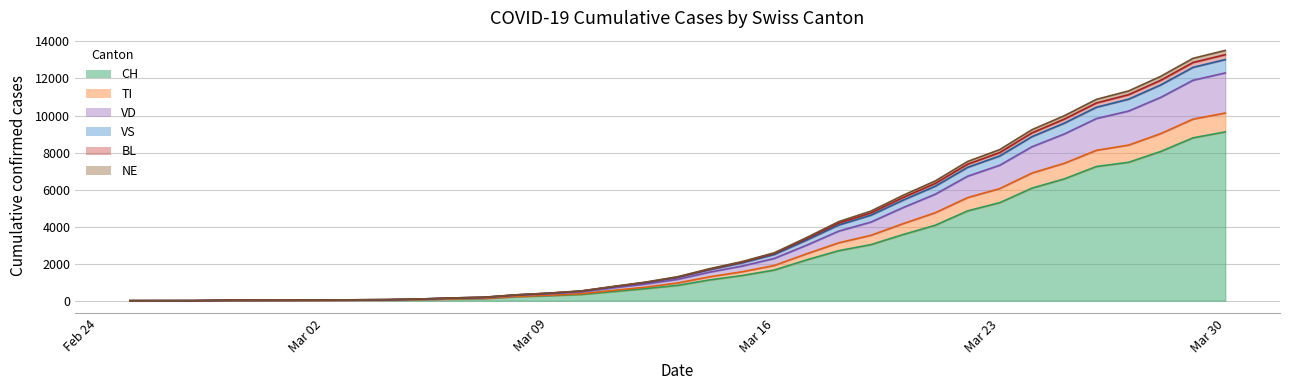

How many categories are shown in the chart?

35